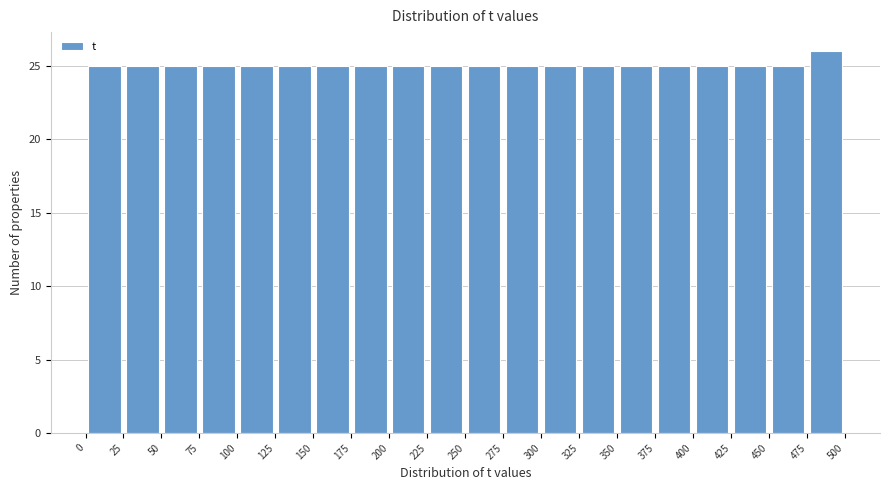

Reading left to right, list every bar in this chart as the range it spans on the x-axis followed by its height. The values are not printed on the chart, so give them approximately, as read against the axis.

0 to 25: 25
25 to 50: 25
50 to 75: 25
75 to 100: 25
100 to 125: 25
125 to 150: 25
150 to 175: 25
175 to 200: 25
200 to 225: 25
225 to 250: 25
250 to 275: 25
275 to 300: 25
300 to 325: 25
325 to 350: 25
350 to 375: 25
375 to 400: 25
400 to 425: 25
425 to 450: 25
450 to 475: 25
475 to 500: 26